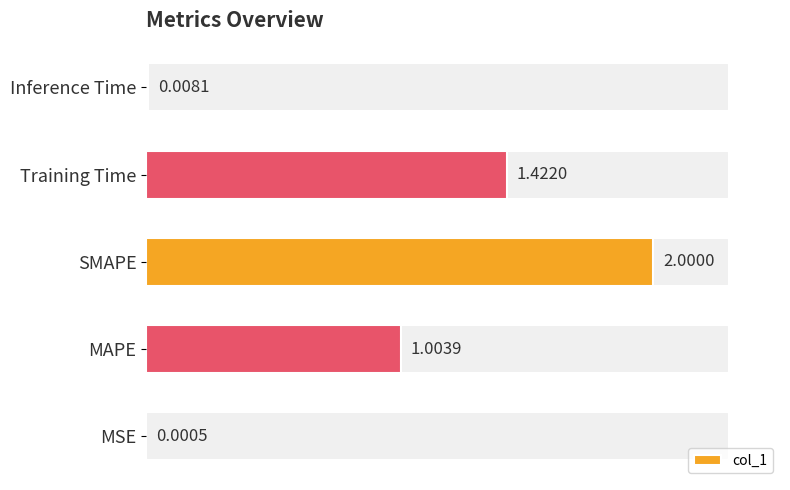

Is it true that col_1 equals 0.0 at Inference Time?

True